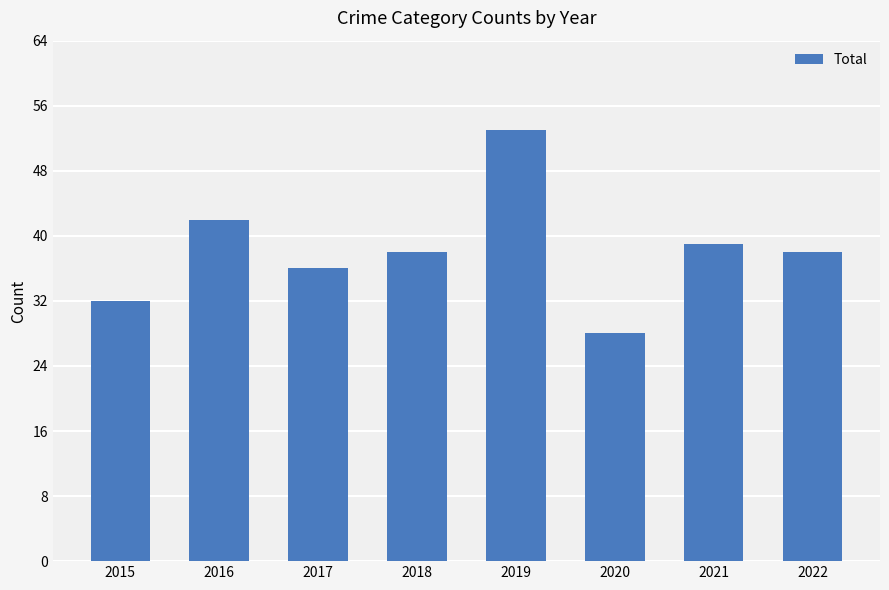

What is the smallest value displayed?

28